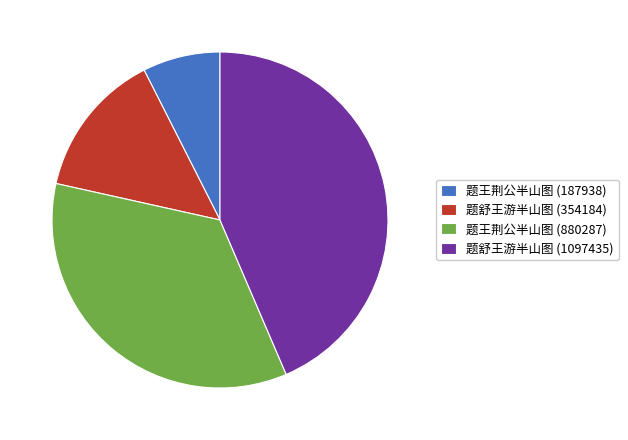

Rank the categories by value from highest to lowest.

题舒王游半山图 (1097435), 题王荆公半山图 (880287), 题舒王游半山图 (354184), 题王荆公半山图 (187938)